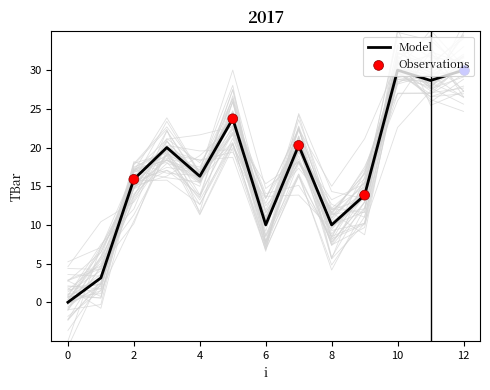

Approximately how many times larger is the value at 3 compared to 6?

2.0